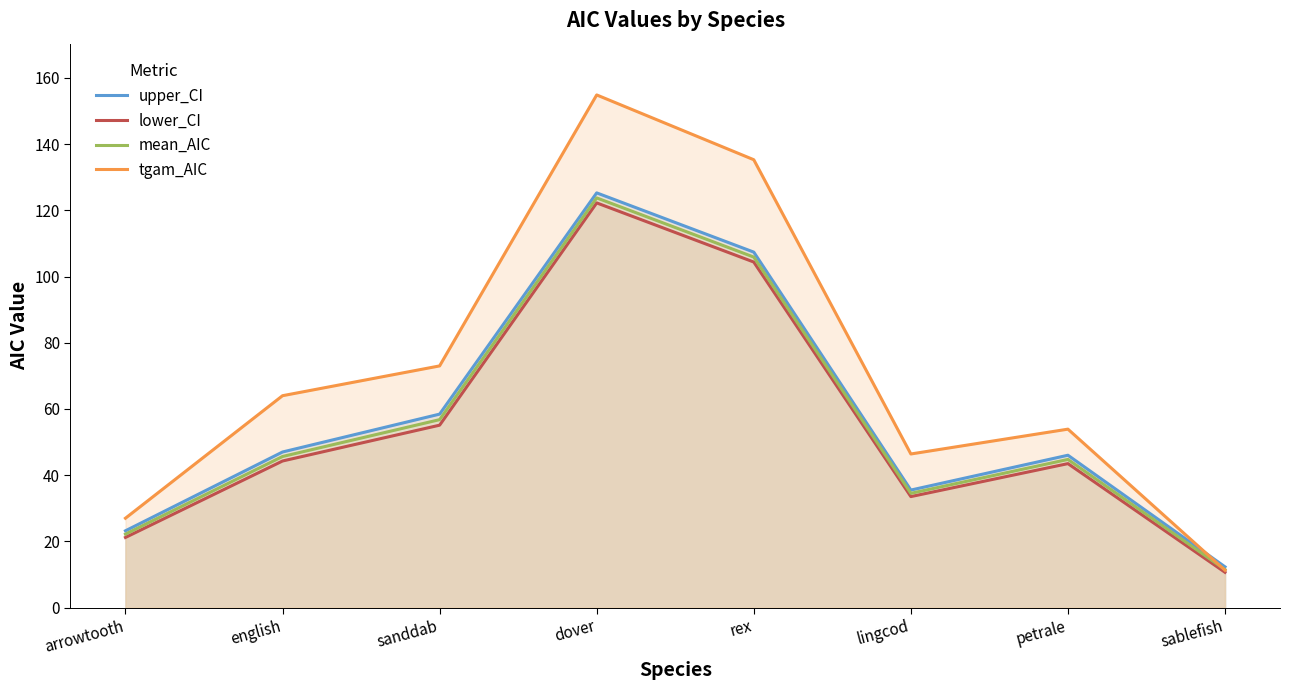

At which label does lower_CI first exceed 44?

english